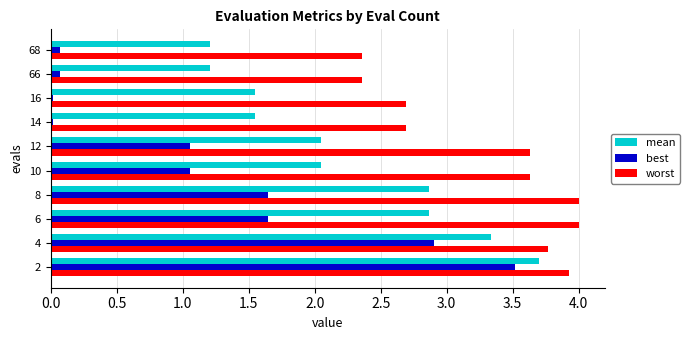

Which series has the widest spread of values?

best